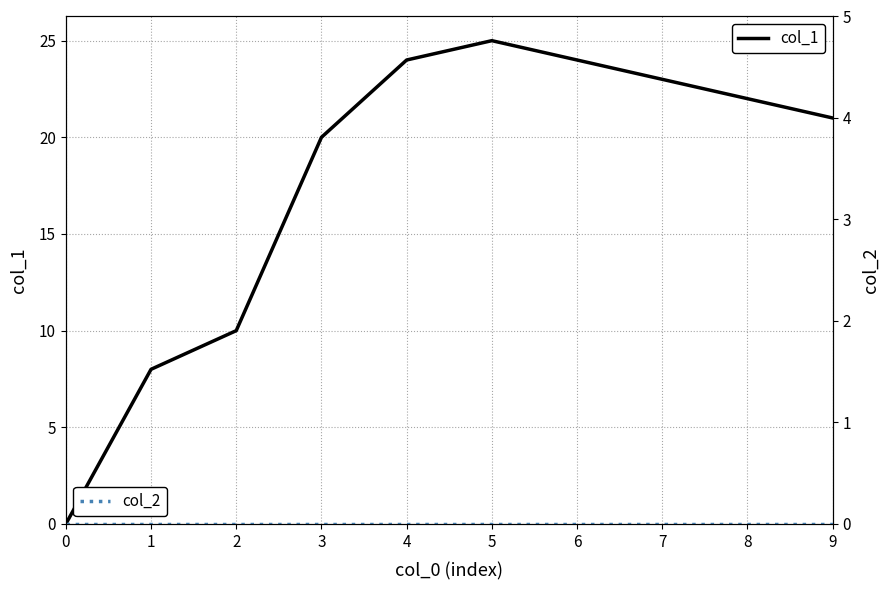

What is the difference between the maximum and minimum values in the col_1 series?

25